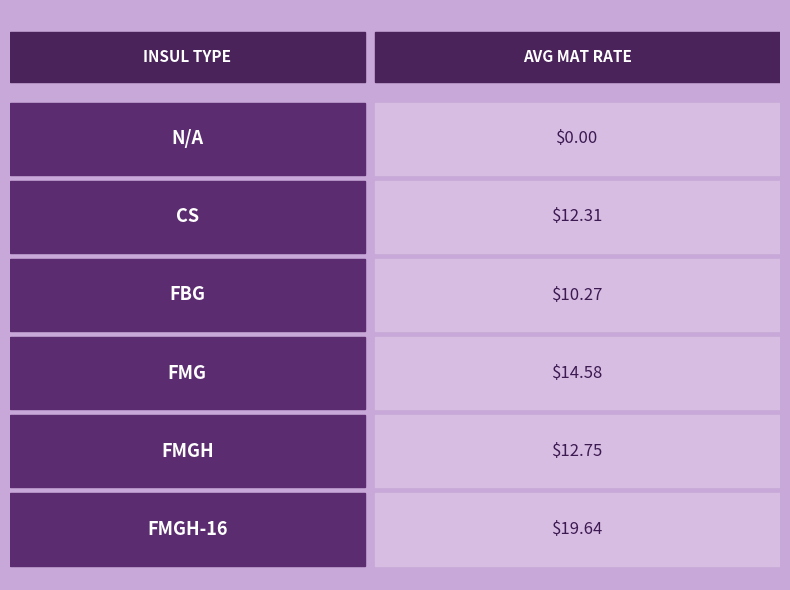

Does the chart contain any negative values?

No